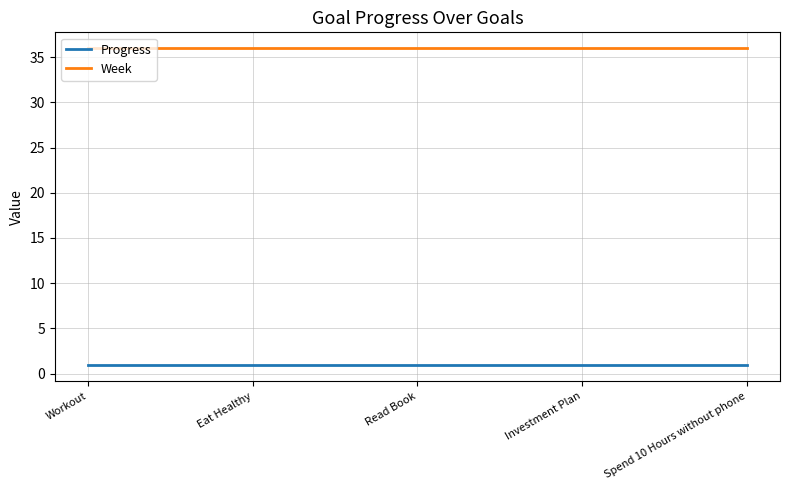

The Week series shows 36.0 at Read Book. True or false?

True